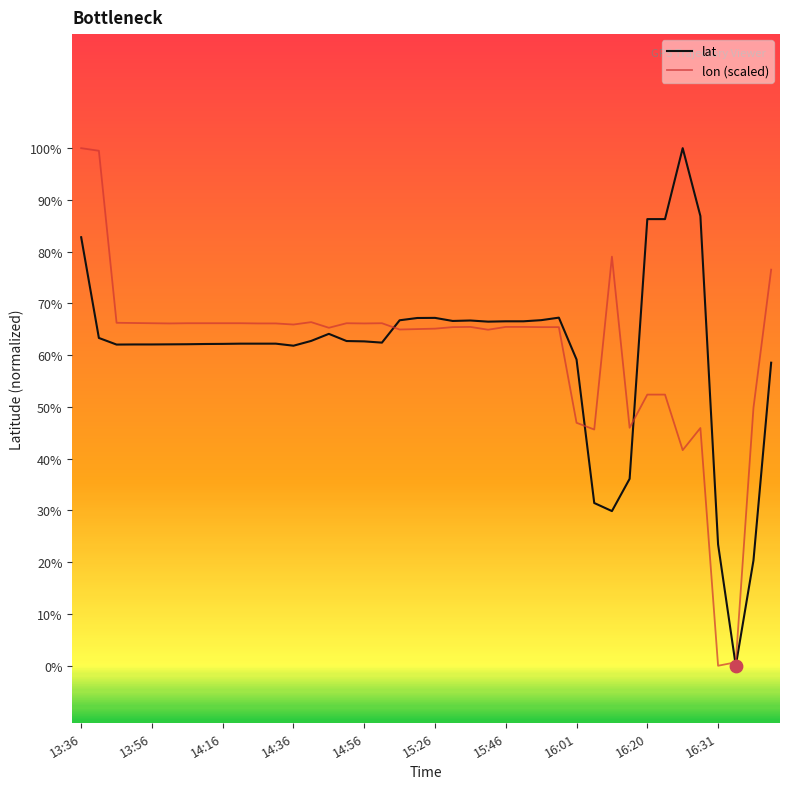

At which category is the sum across all series the highest?

13:36